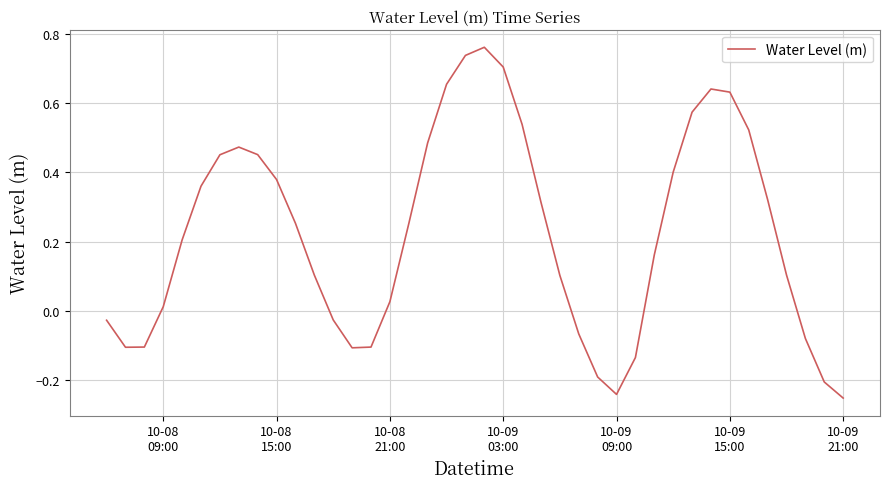

How many values are below zero?

13